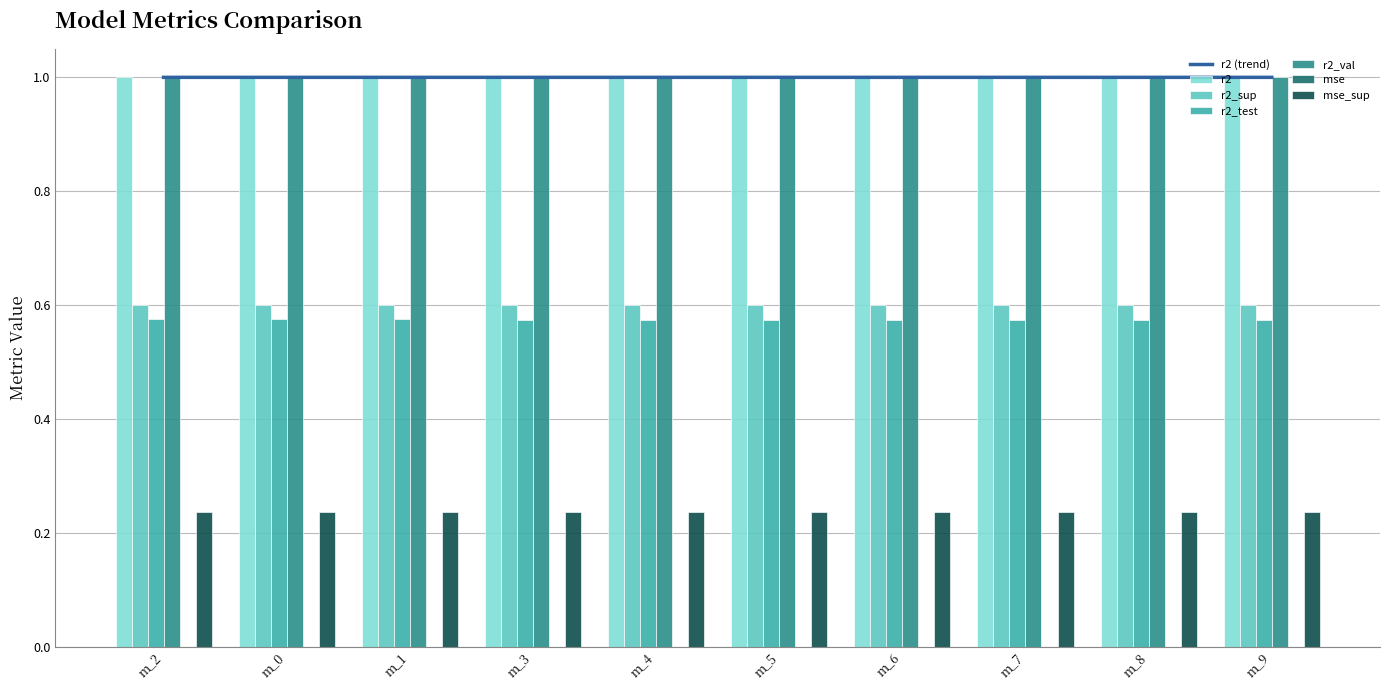

What is the sum of the r2_val values at m_6 and m_7?

2.0